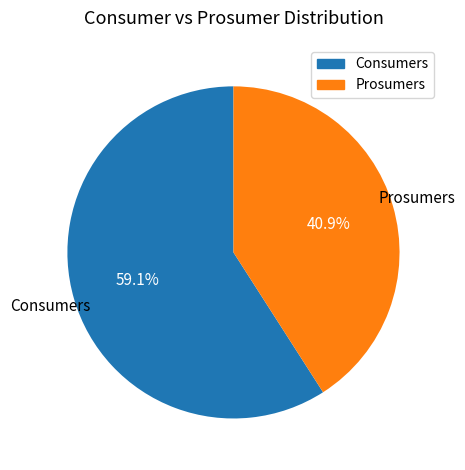

To the nearest percent, what is the difference between the Consumers and Prosumers slice percentages?

18%